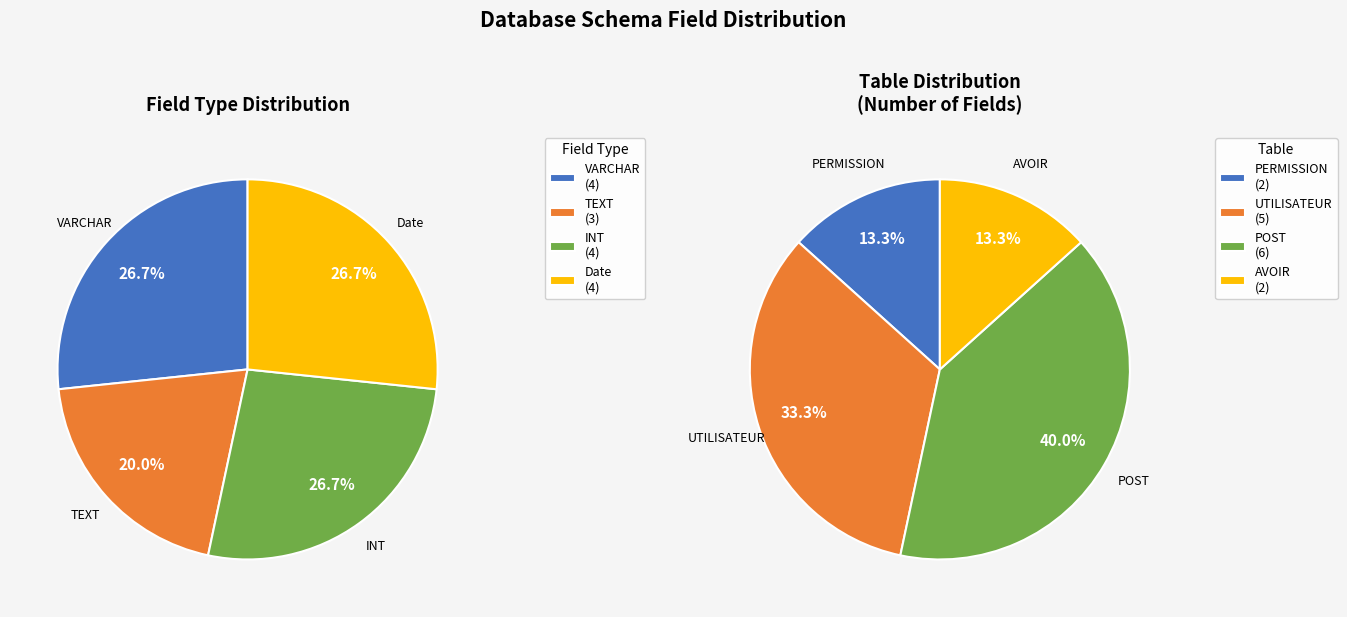

The idUser (POST) slice represents 1% of the pie. True or false?

False